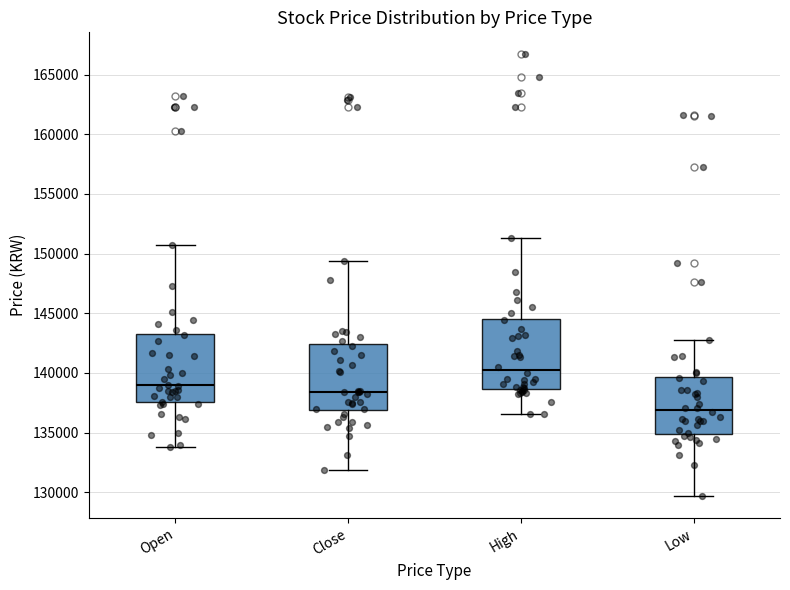

Reading left to right, read every box against the y-axis: the position of its median line, the range the box covers, and the ends of its whiskers. The values are not printed on the chart, so give them approximately, as read against the axis.

Open: median 139000, box 137500 to 143500, whiskers 134000 to 150500
Close: median 138500, box 137000 to 142500, whiskers 132000 to 149500
High: median 140500, box 138500 to 144500, whiskers 136500 to 151500
Low: median 137000, box 135000 to 139500, whiskers 129500 to 143000